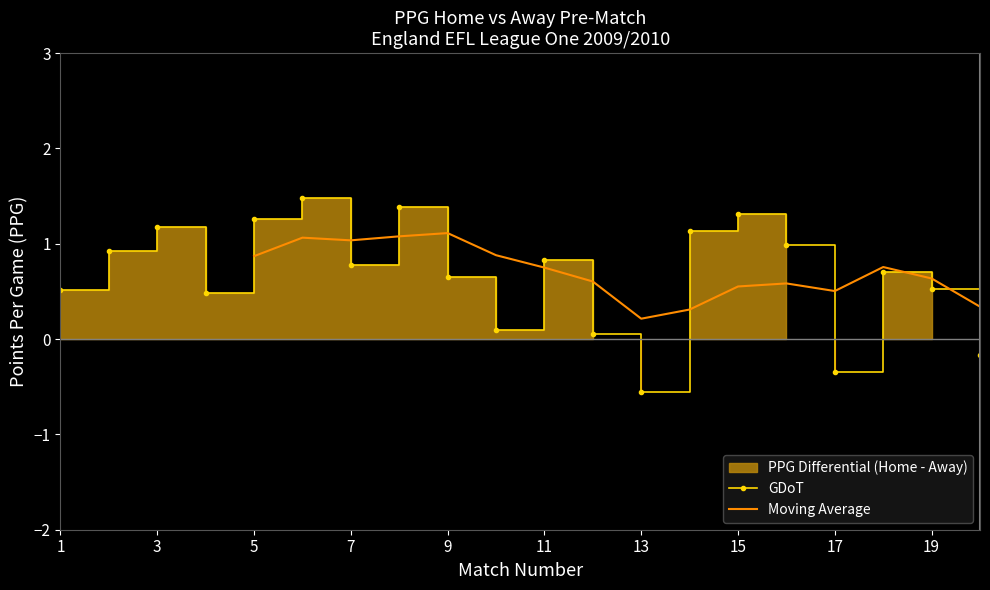

Reading left to right, what are all the values shown in this chart?

PPG_Home_Pre: 1.9	2.2	1.8	1.5	2.1	2.1	1.5	2.4	1.2	1.4	1.5	1.1	1.1	1.6	1.6	2.1	0.5	2.1	1.6	1.6
PPG_Away_Pre: 1.4	1.2	0.7	1.0	0.9	0.6	0.7	1.0	0.6	1.2	0.7	1.0	1.6	0.5	0.3	1.1	0.9	1.4	1.0	1.8